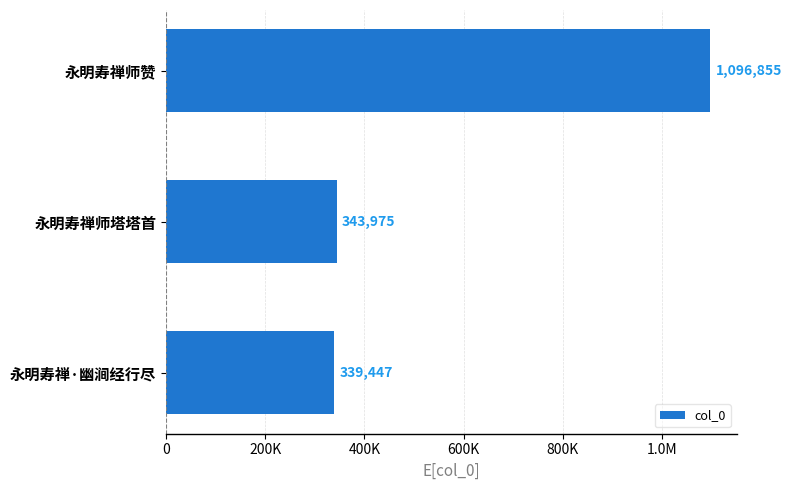

What is the difference between the maximum and second lowest values?

752880